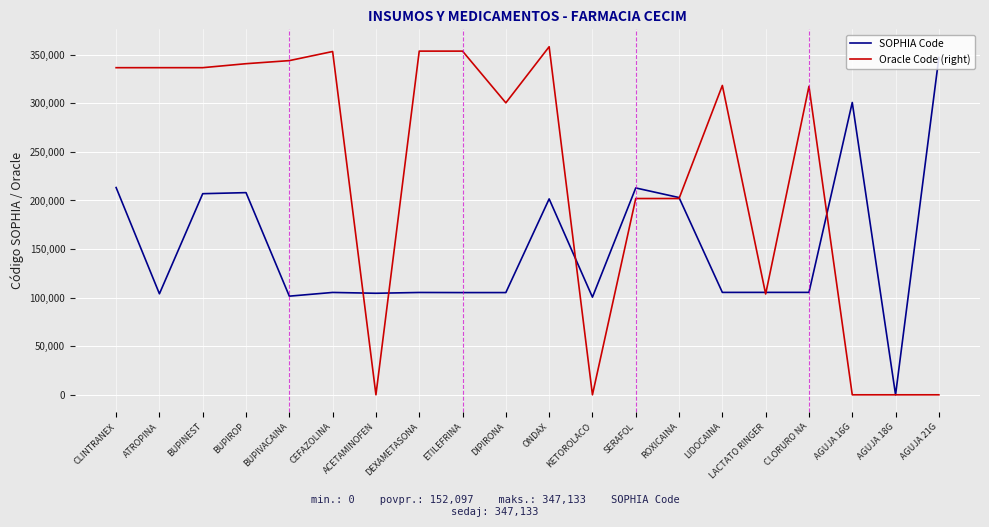

What is the difference between the maximum and minimum values in the SOPHIA Code series?

347133